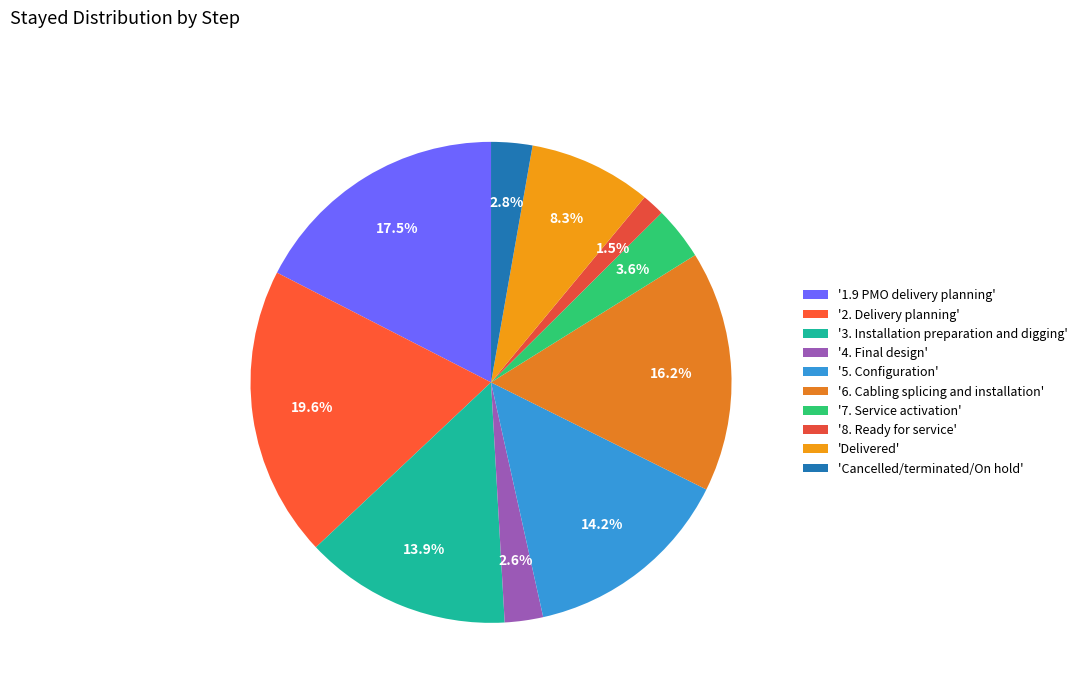

To the nearest percent, what is the average slice percentage?

10%